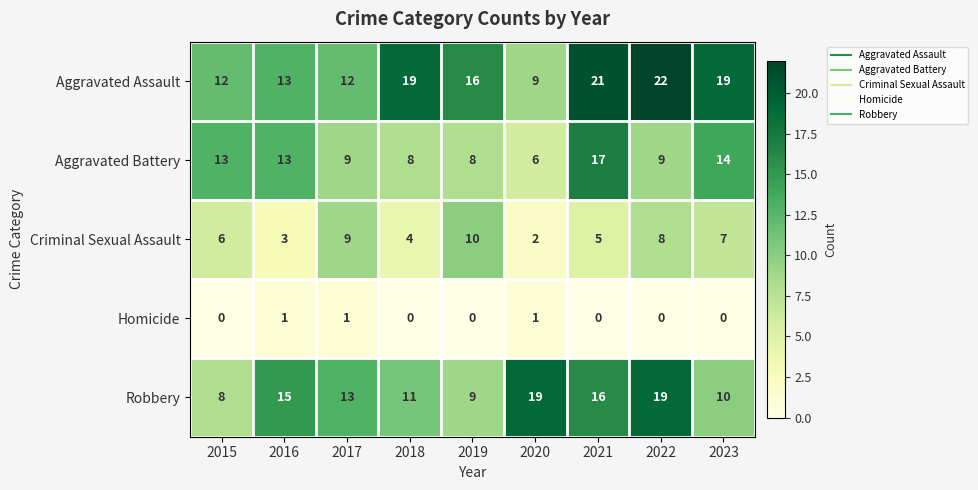

At which label does Criminal Sexual Assault reach its minimum?

2020